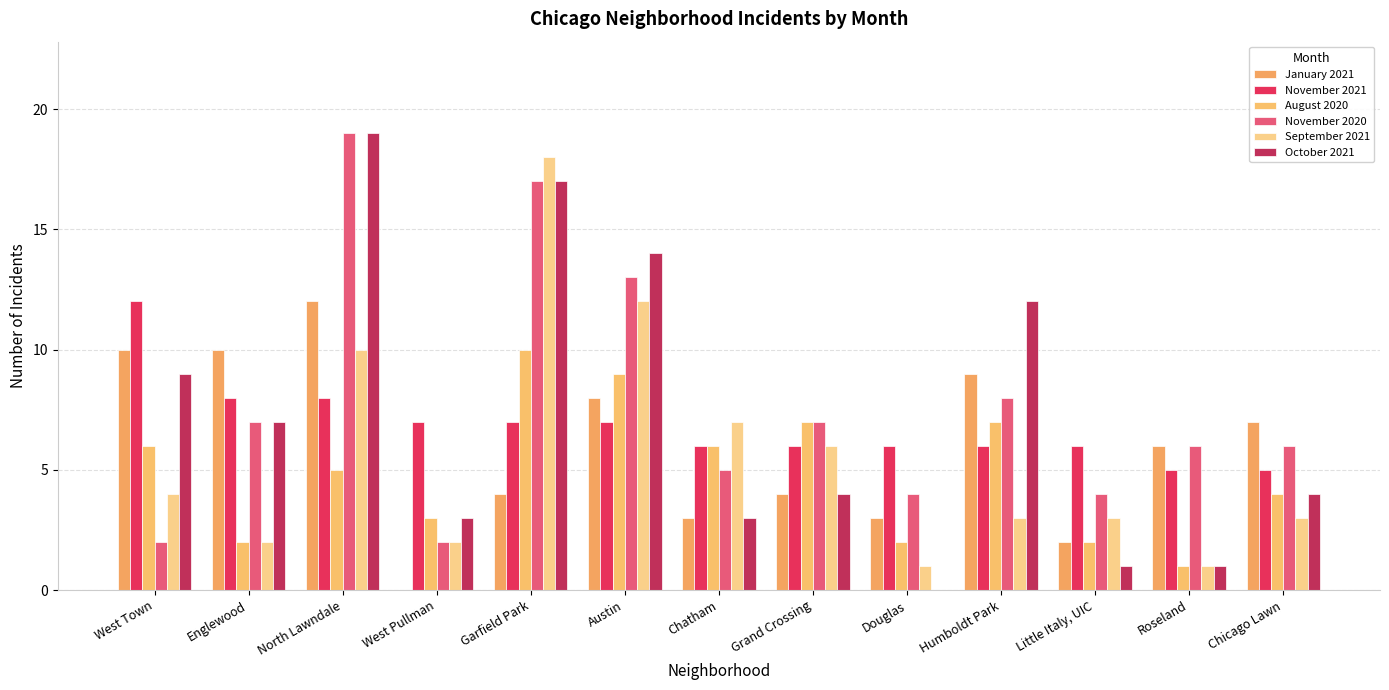

How many distinct data groups are displayed?

6